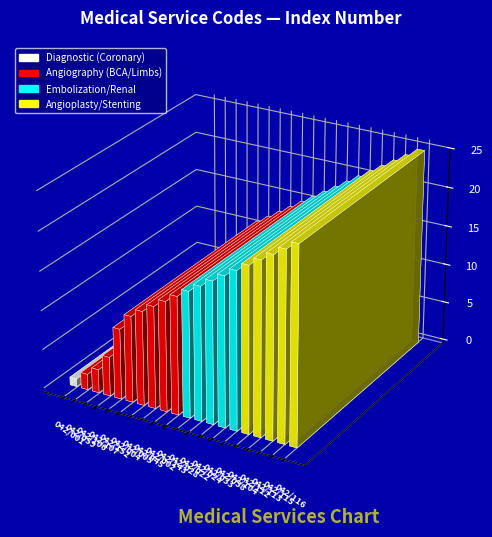

At which label is the value closest to 13?

042/045